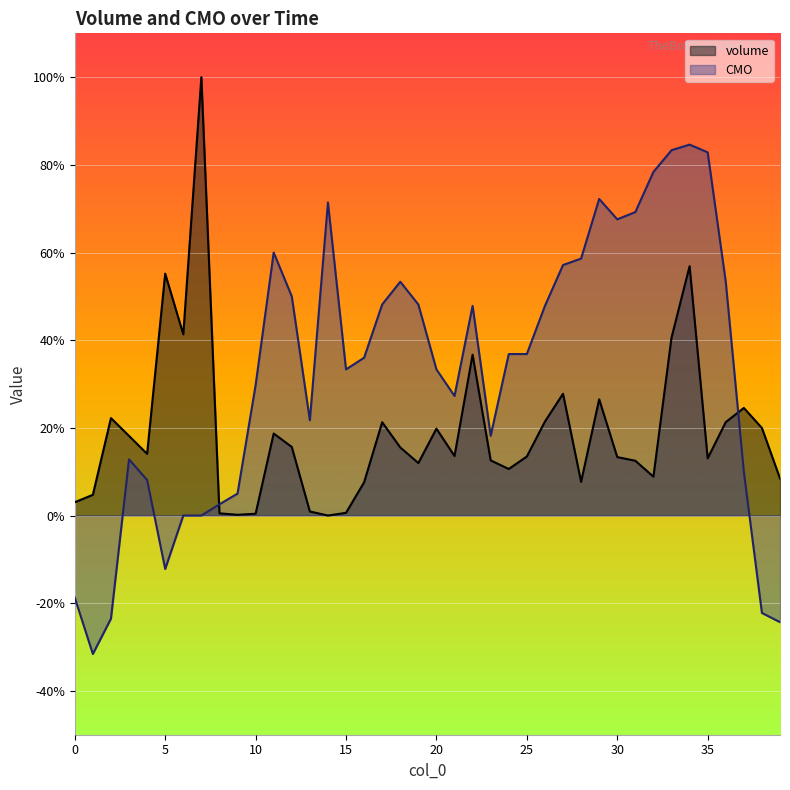

Which series ends up on top after the final intersection of CMO and volume?

volume